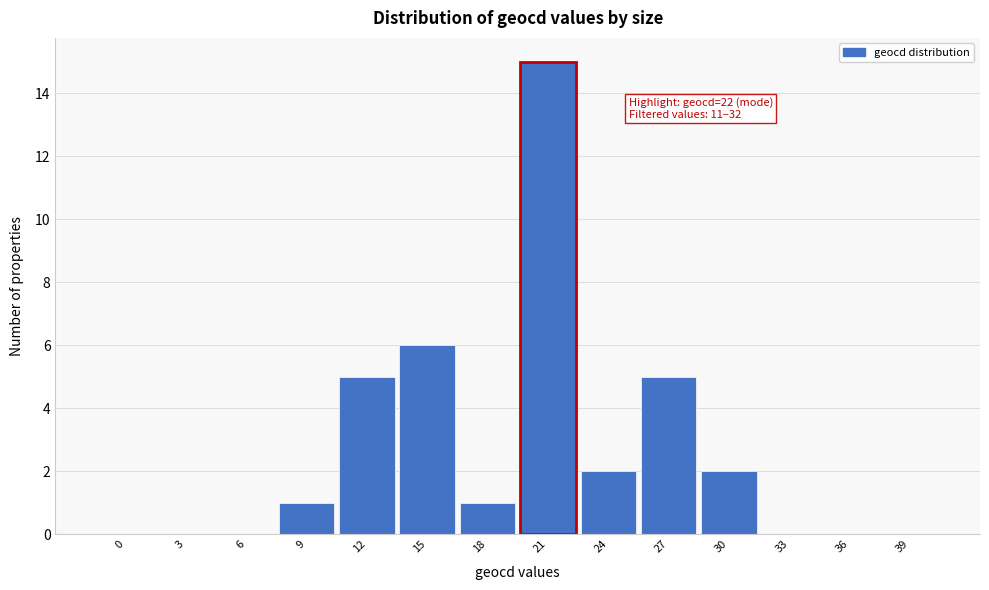

Is it true that the value at 9 is 1?

True